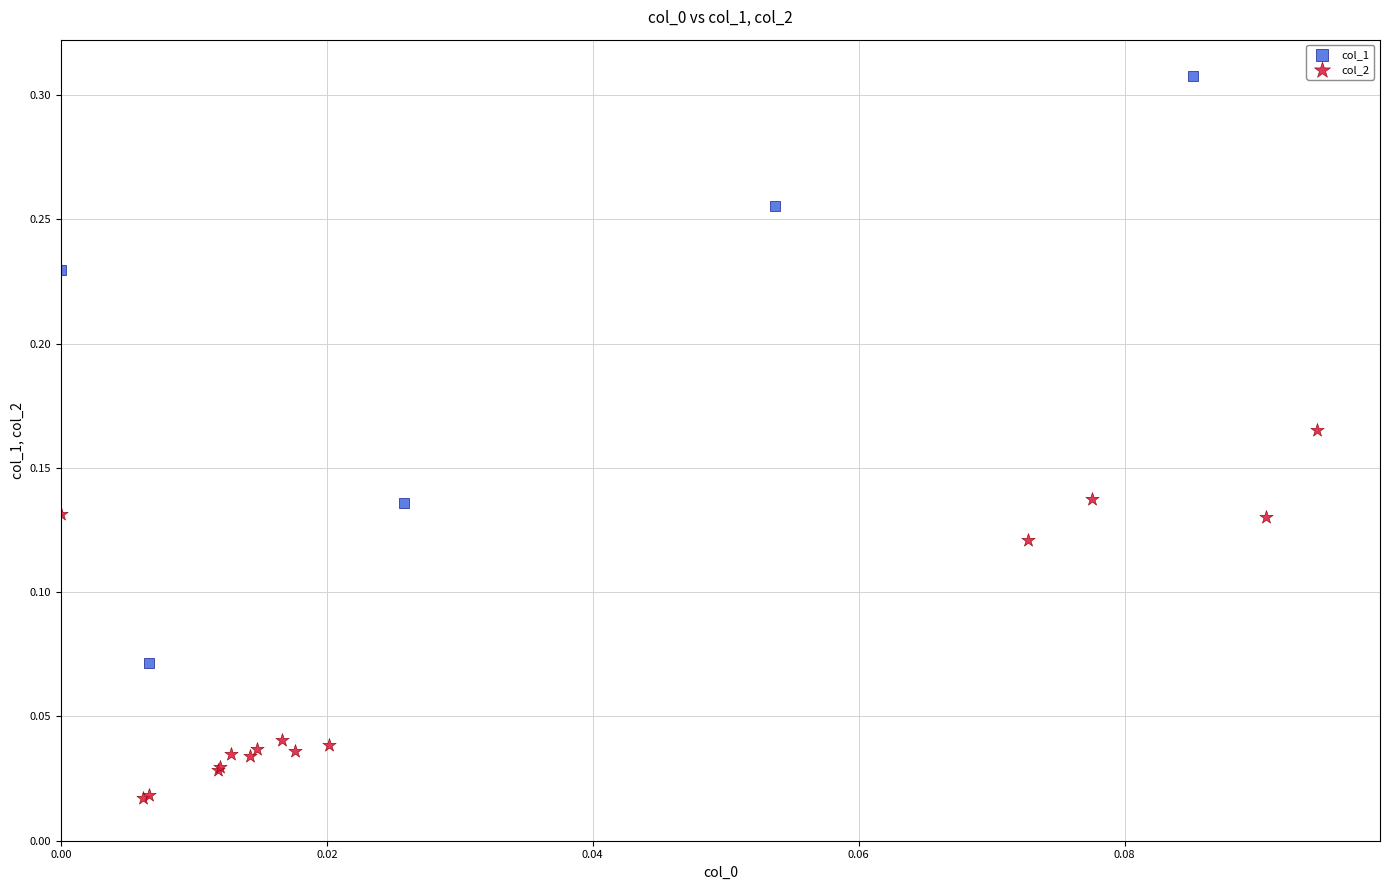

Which series reaches the minimum Y coordinate?

col_2